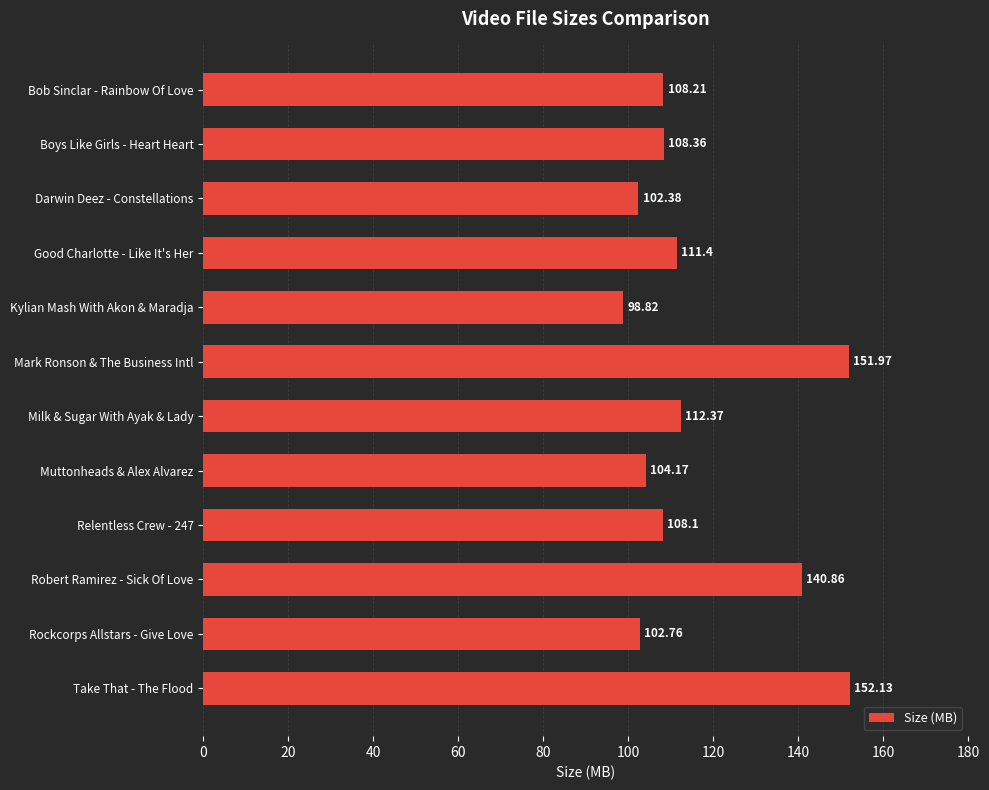

What is the average value?

116.8